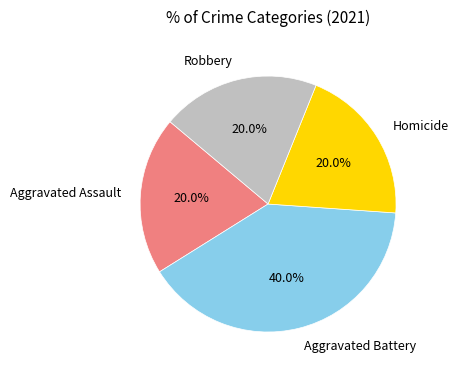

Do Homicide and Aggravated Battery together represent more than half of the pie?

Yes